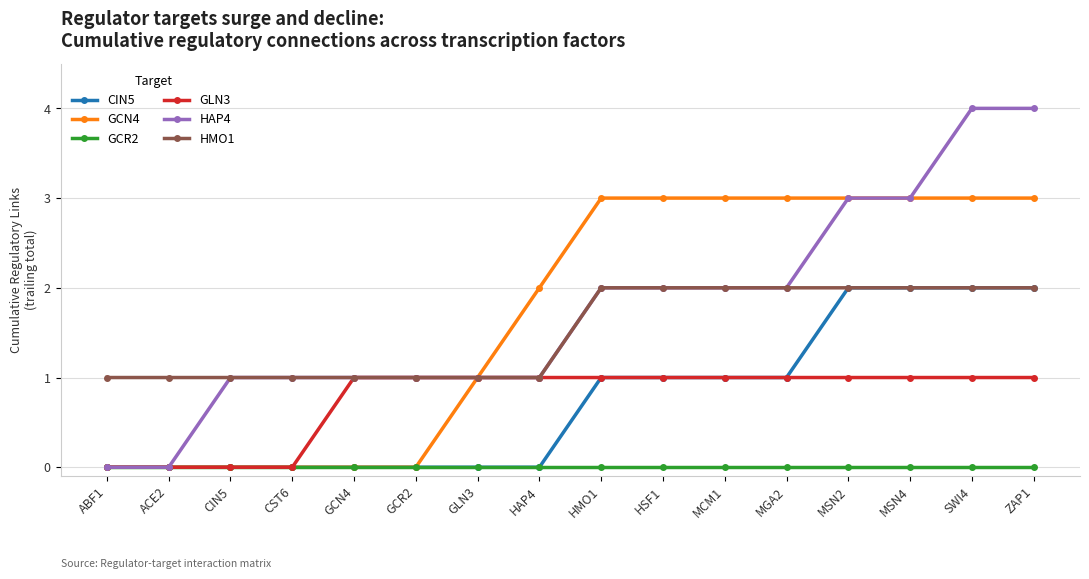

How many lines are shown in the chart?

6